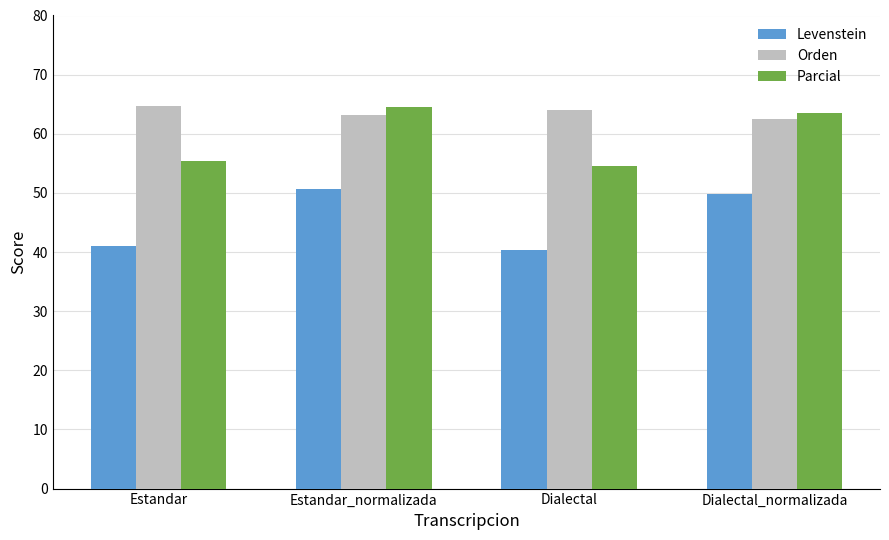

Which series has the largest total across all categories?

Orden